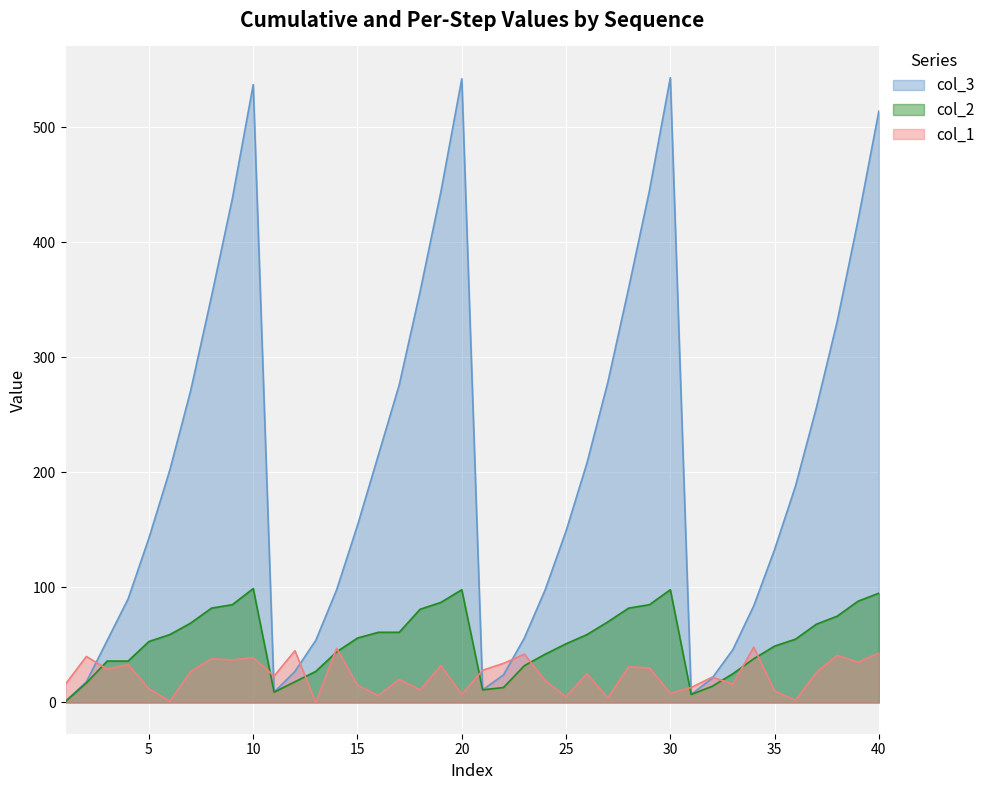

Which series has the widest spread of values?

col_3